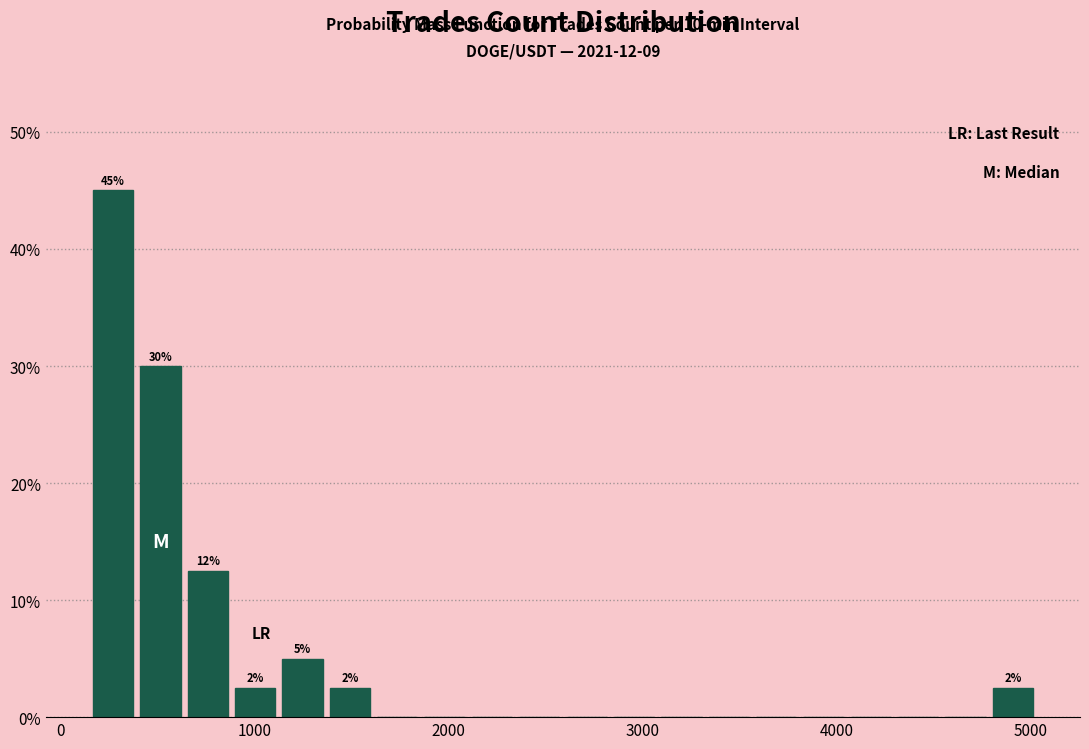

Read against the x-axis, roughly where is the centre of the tallest bar?

300